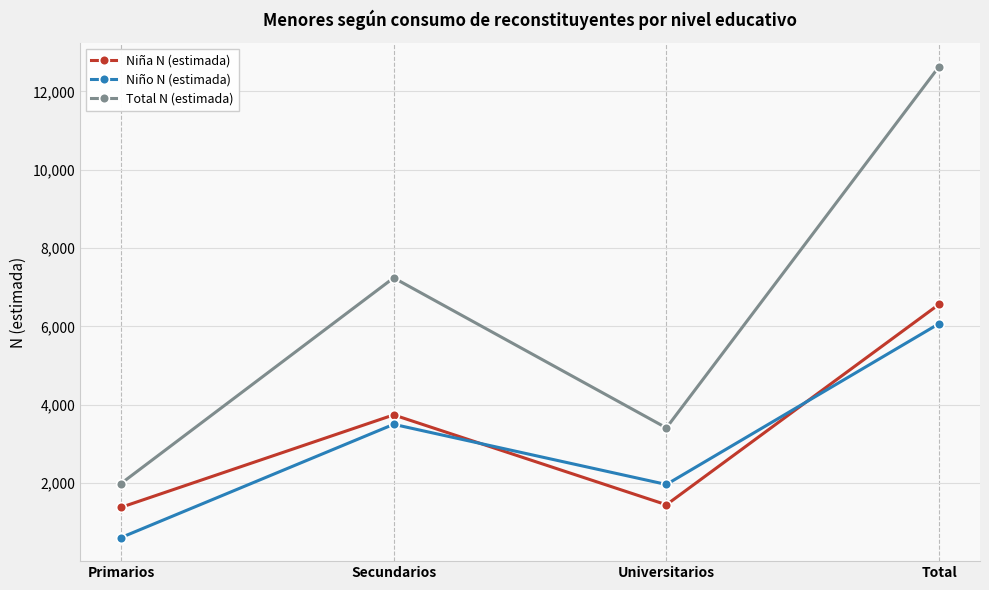

How many distinct data groups are displayed?

3